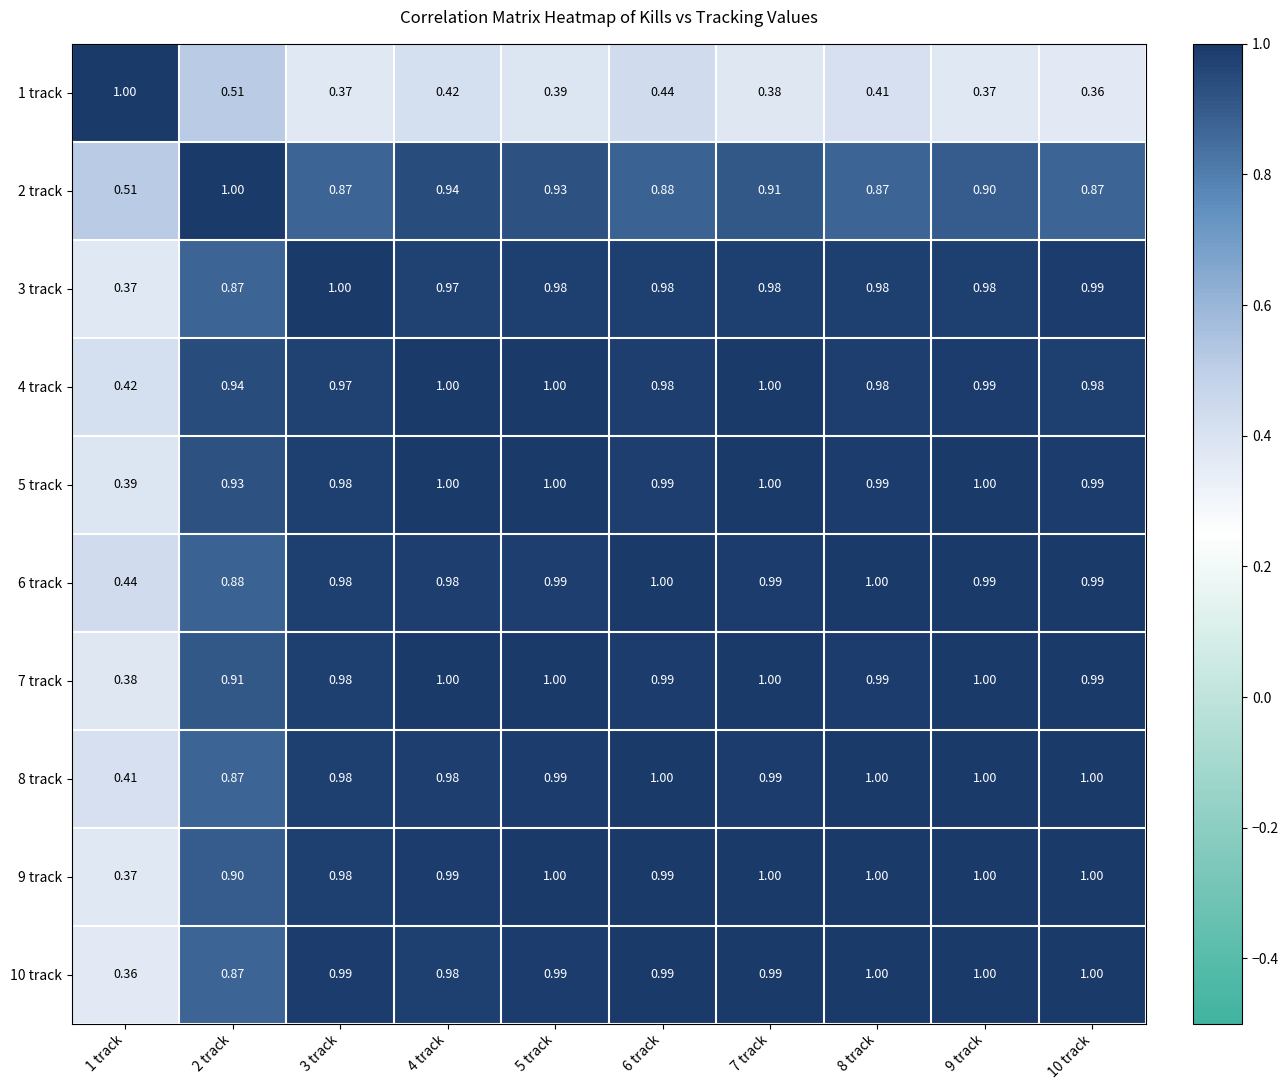

Is the value of 2 track at 5 track greater than the value of 1 track at 1 track?

No